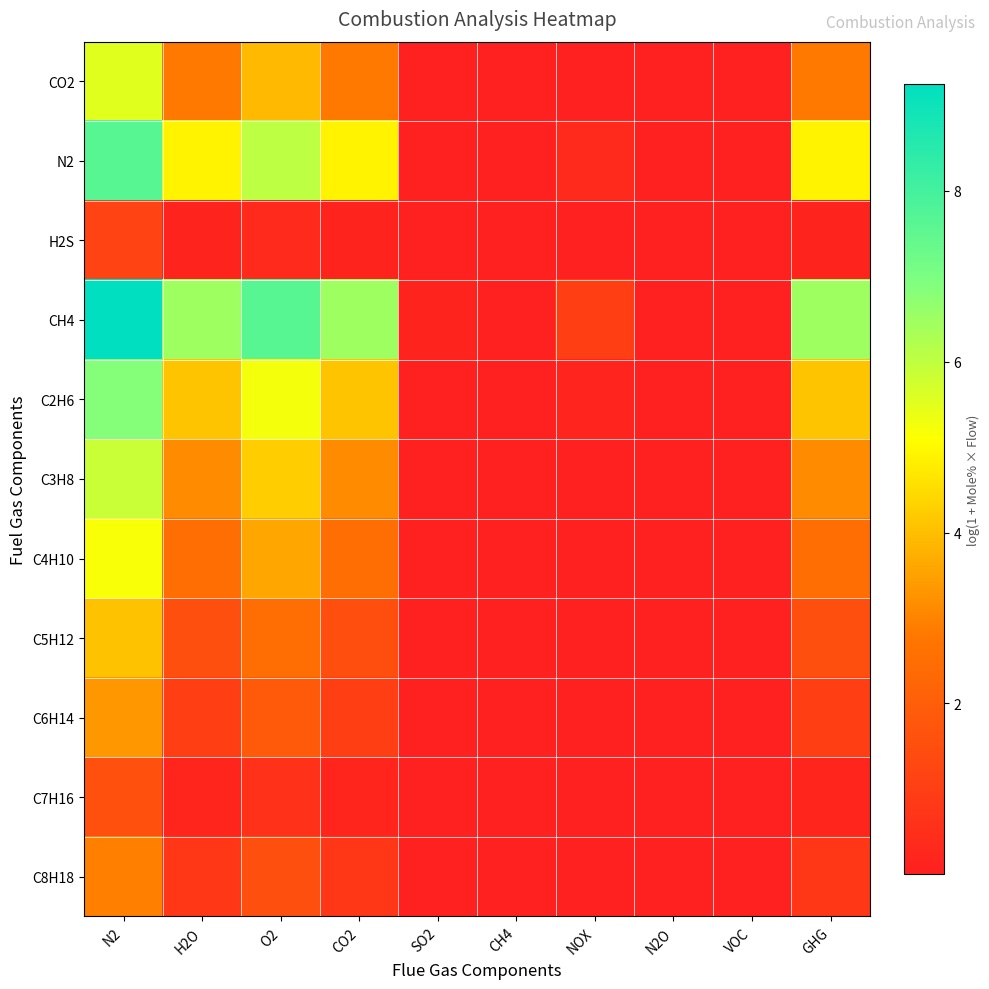

At how many categories does at least one series exceed 3?

5